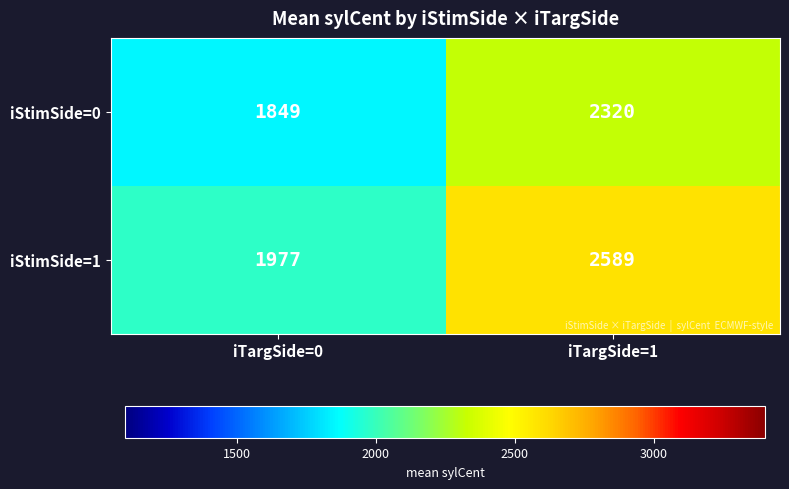

List the series in order of their overall mean, lowest first.

iStimSide=0, iStimSide=1